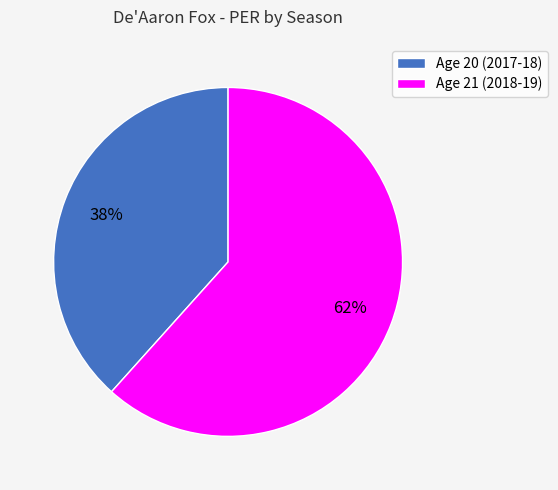

Which slice represents more than half of the pie?

Age 21 (2018-19)